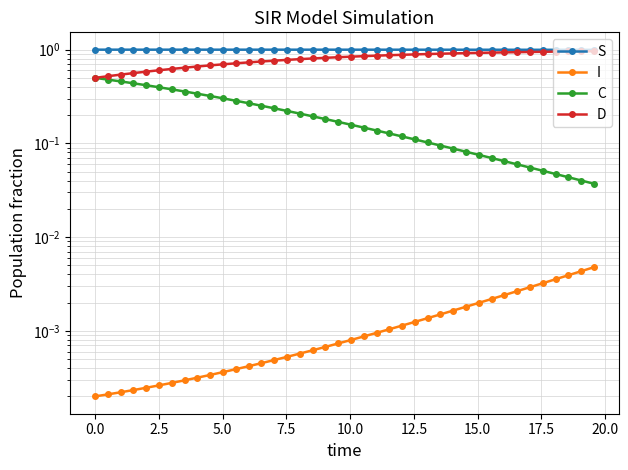

How many lines are shown in the chart?

4